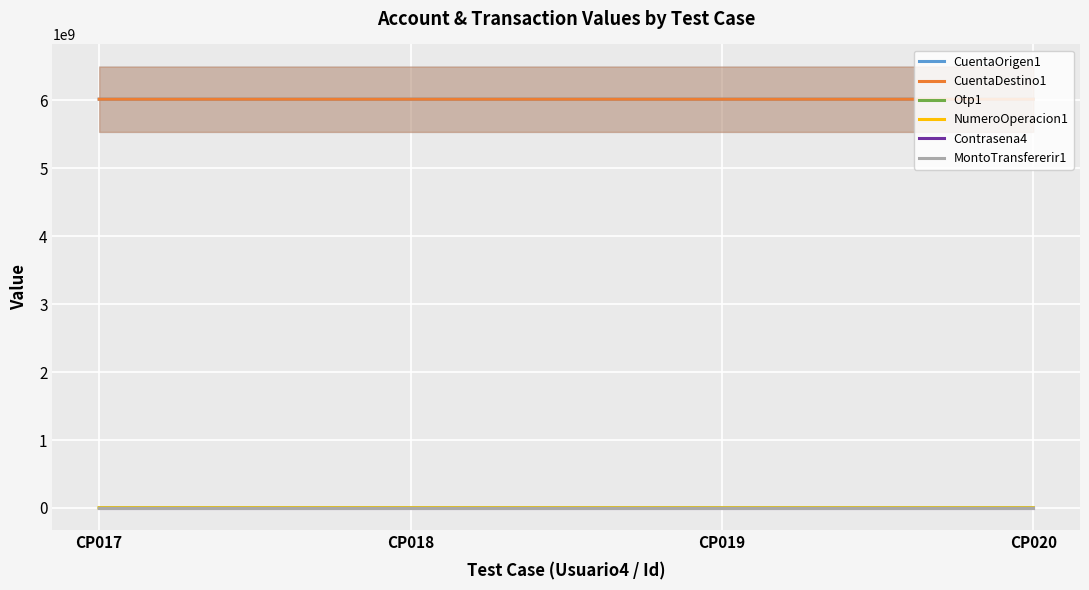

Which series has the widest spread of values?

NumeroOperacion1